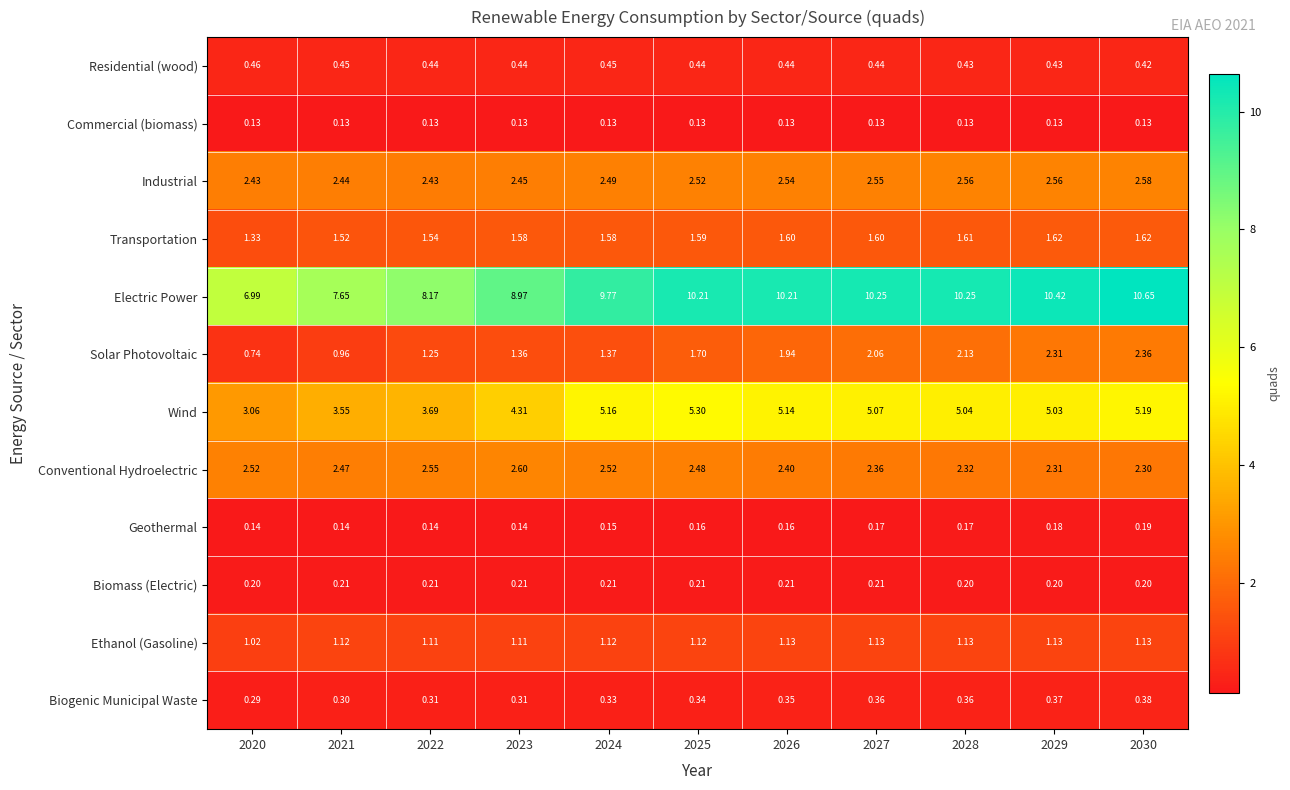

Rank the series at 2021 from highest to lowest value.

Electric Power, Wind, Conventional Hydroelectric, Industrial, Transportation, Ethanol (Gasoline), Solar Photovoltaic, Residential (wood), Biogenic Municipal Waste, Biomass (Electric), Geothermal, Commercial (biomass)